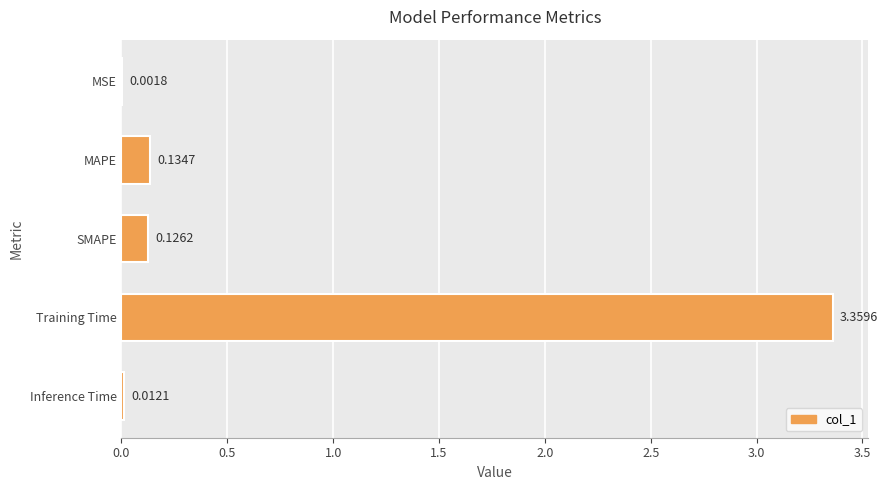

What is the change in value from MSE to MAPE?

+0.1